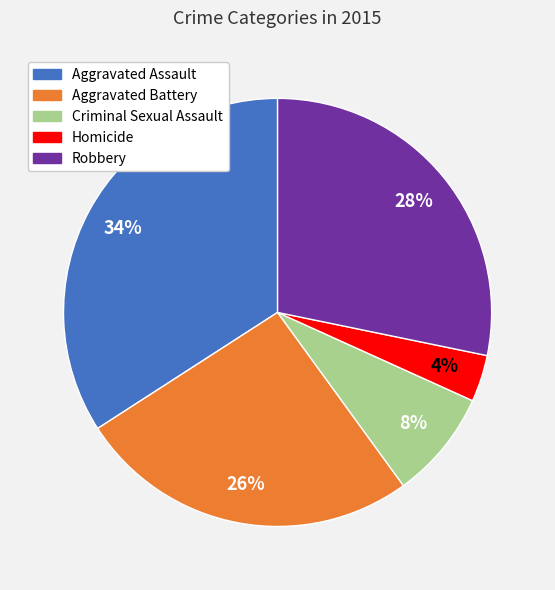

Which category has the biggest portion of the pie?

Aggravated Assault